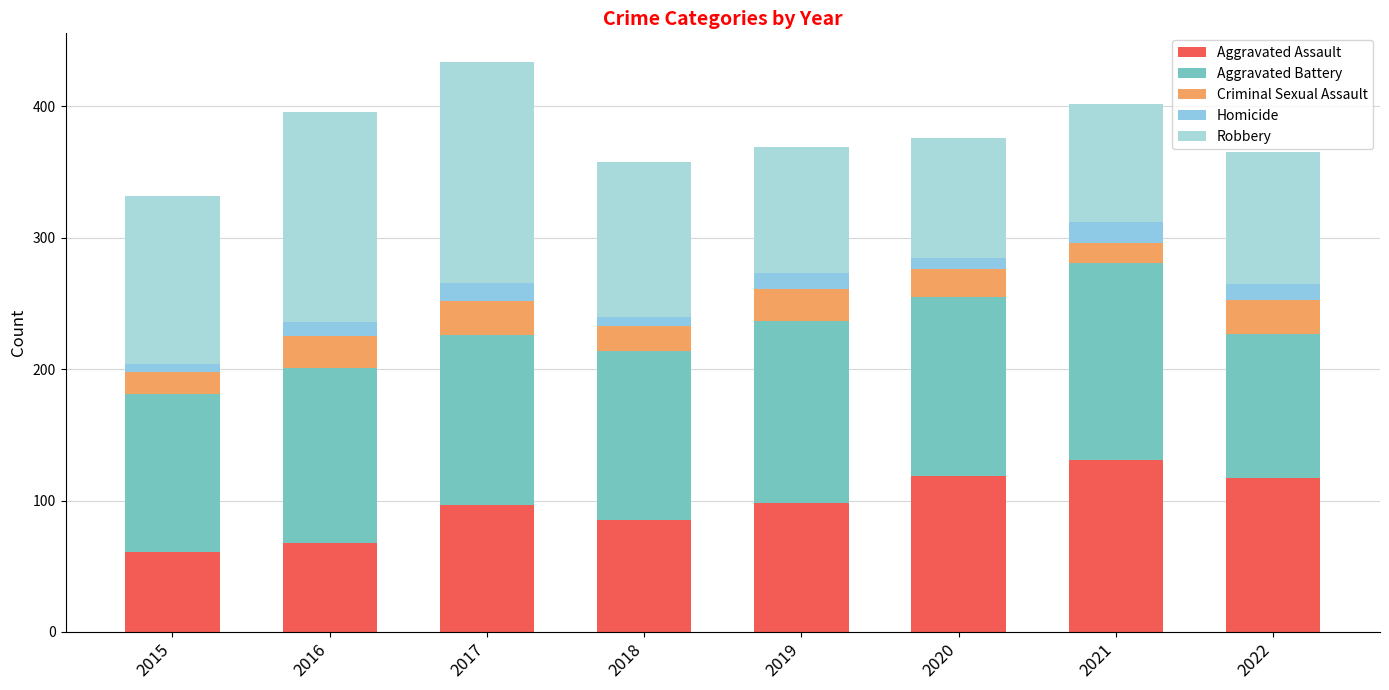

How many bars are there in total?

8